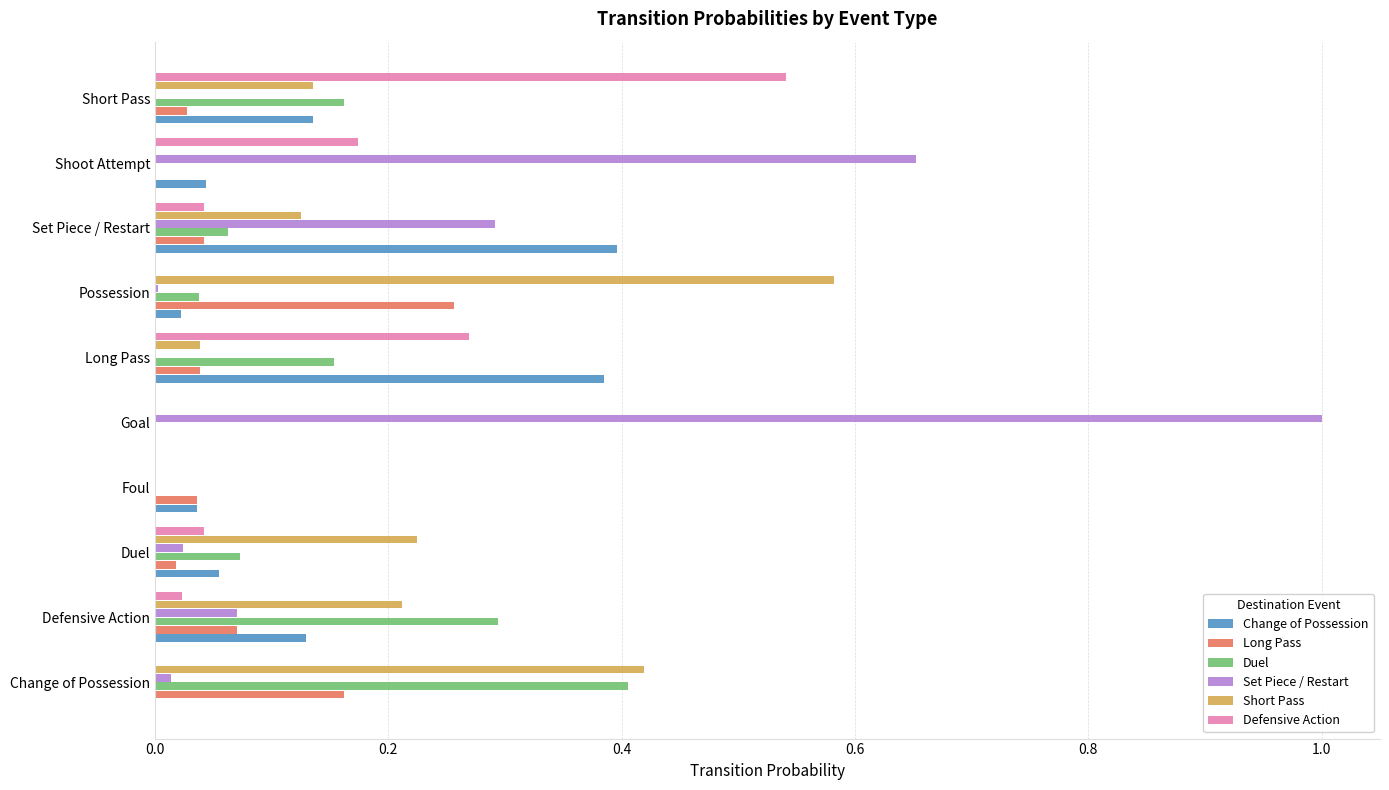

Is the value of Short Pass at Defensive Action greater than the value of Change of Possession at Goal?

Yes